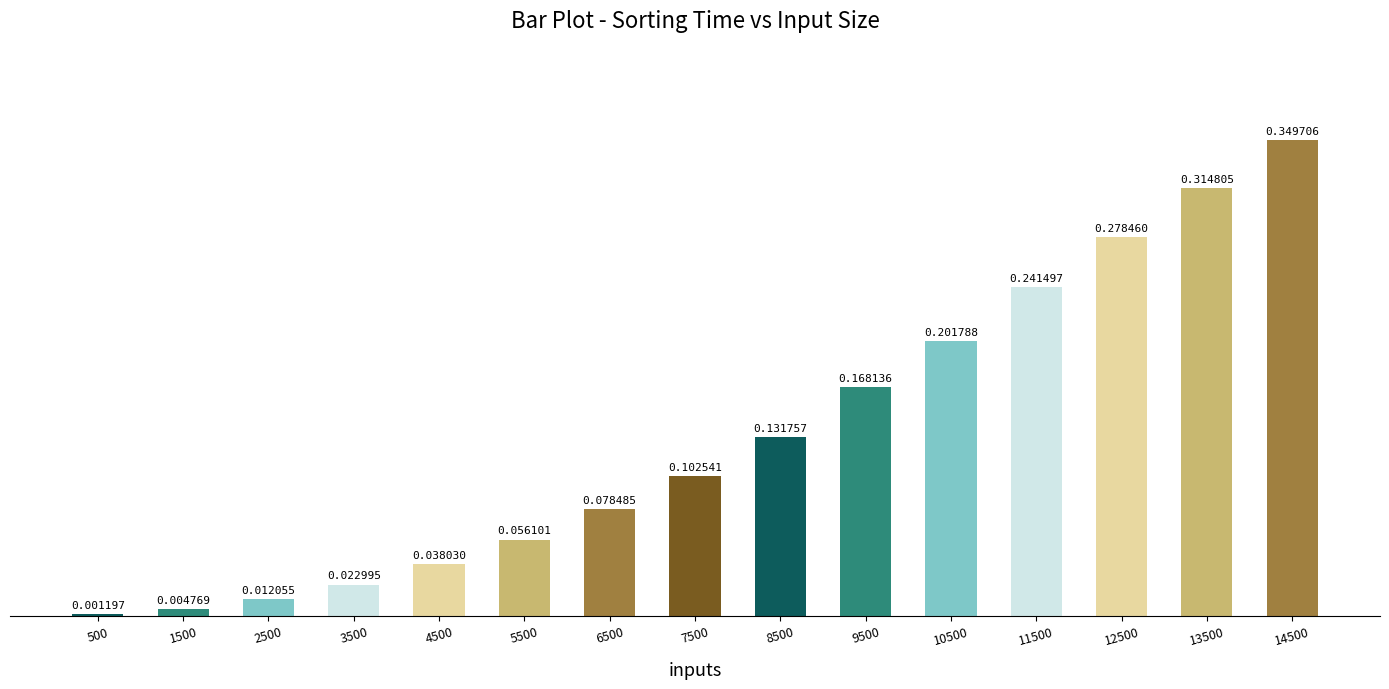

What is the sum of all values?

2.0